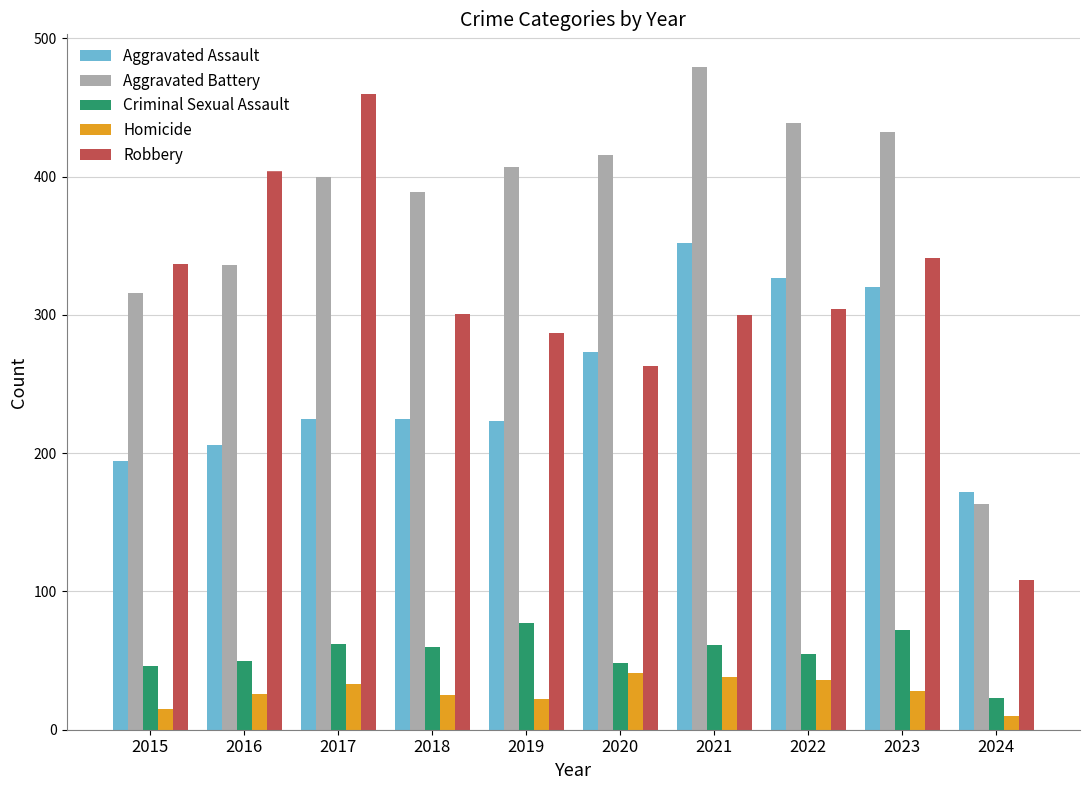

How many distinct data groups are displayed?

5